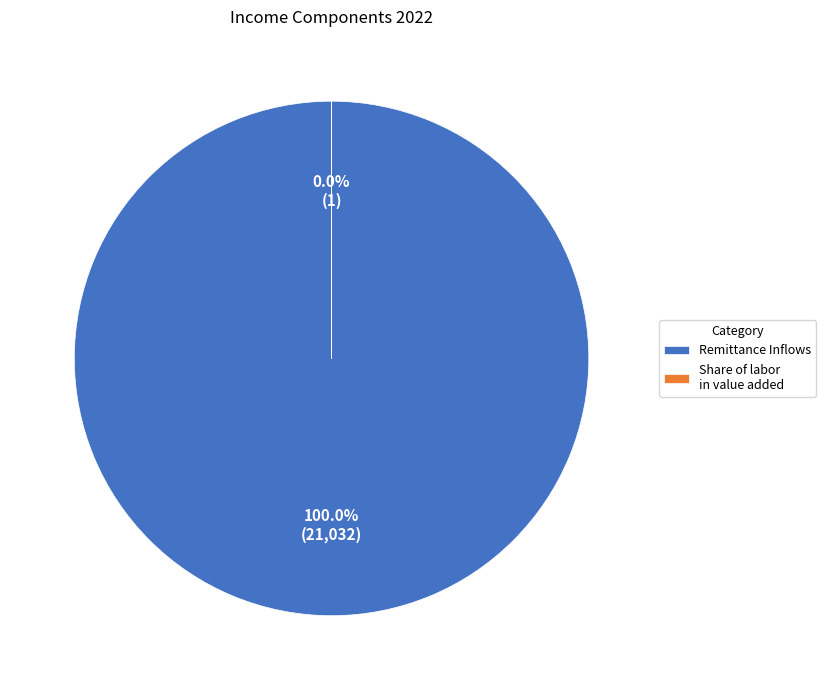

True or false: Share of labor in value added accounts for 1% of the total.

False